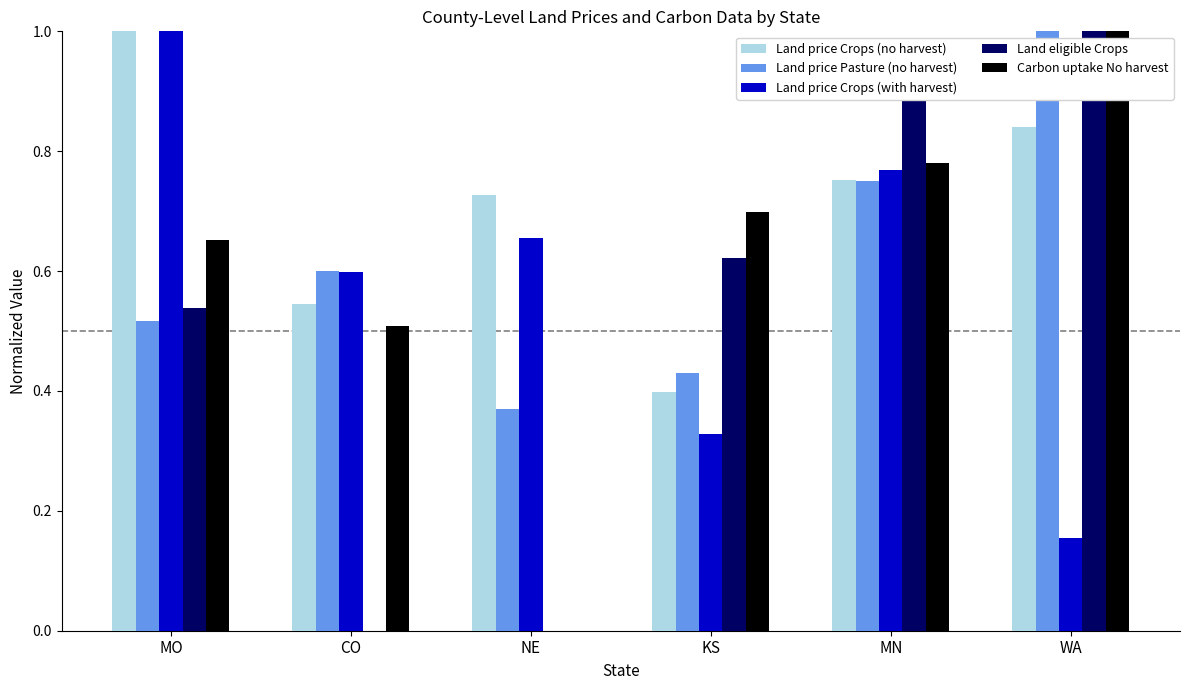

How many distinct data groups are displayed?

5